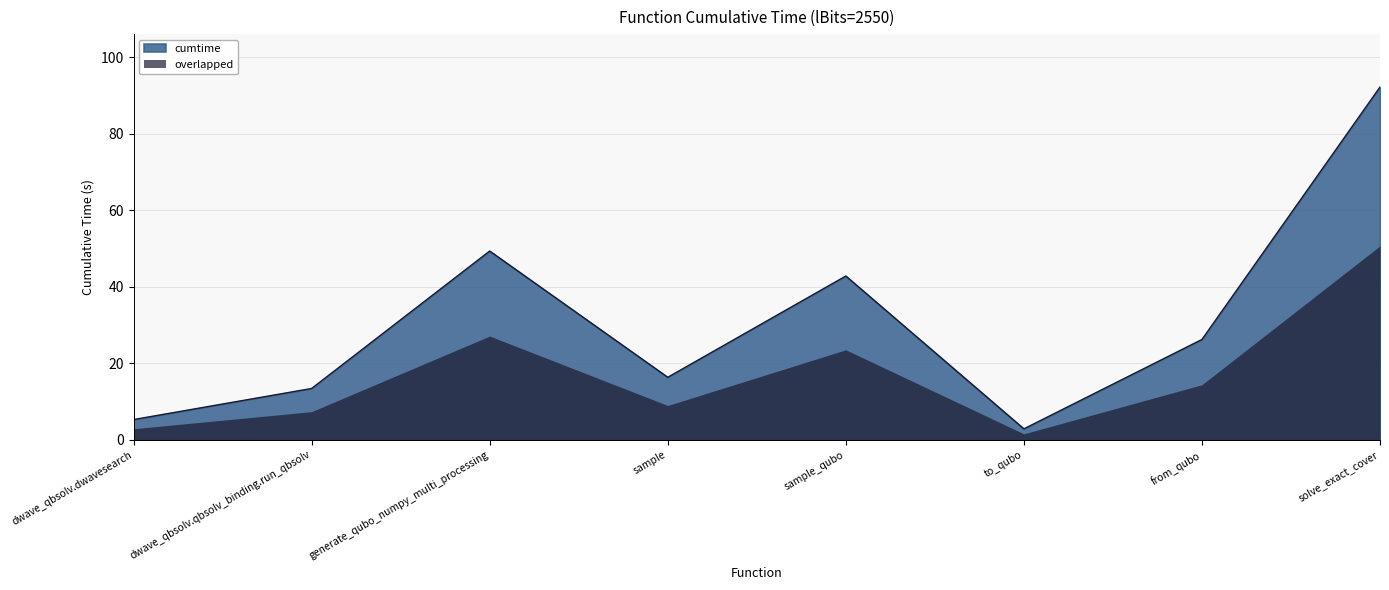

Reading left to right, extract all data points from this chart.

5.3	13.5	49.4	16.4	42.8	2.9	26.3	92.2